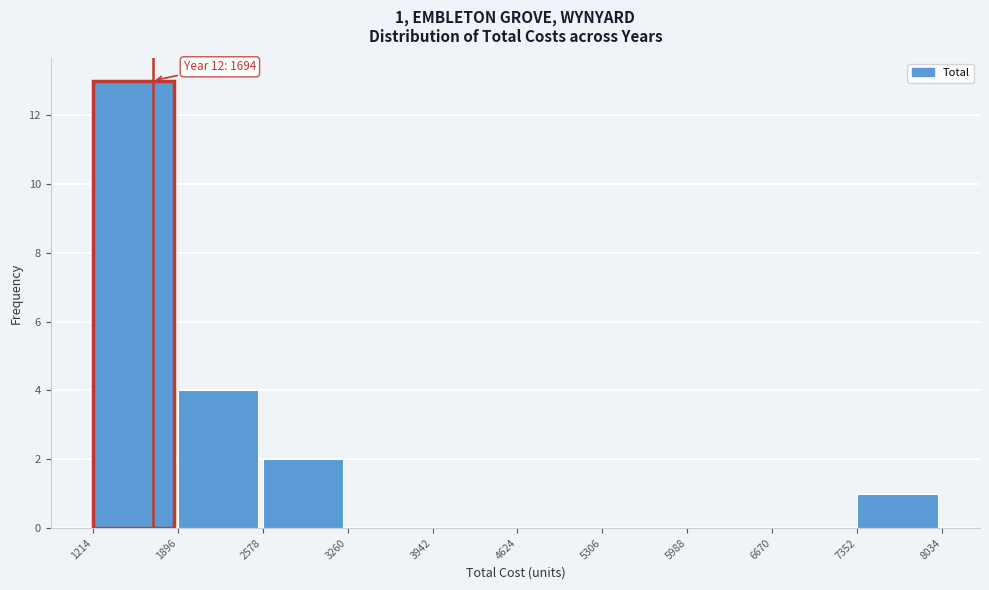

Which range on the x-axis has the tallest bar?

1214 to 1896